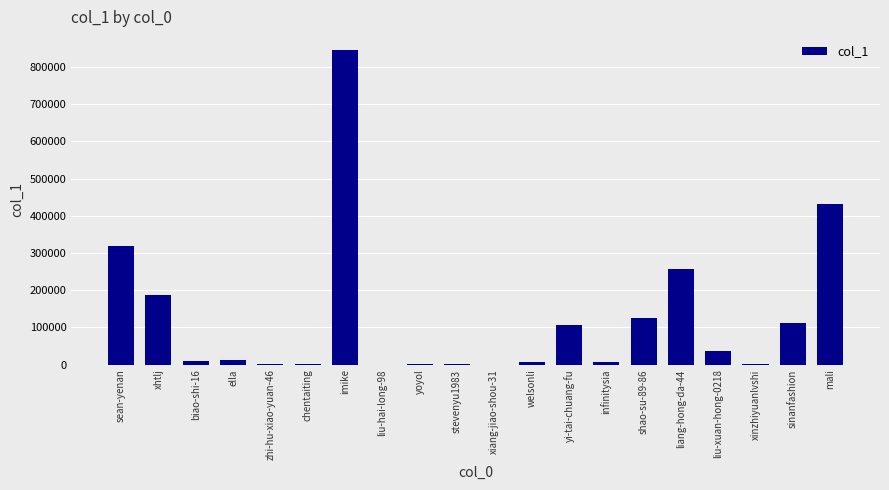

What is the sum of all values?

2458911